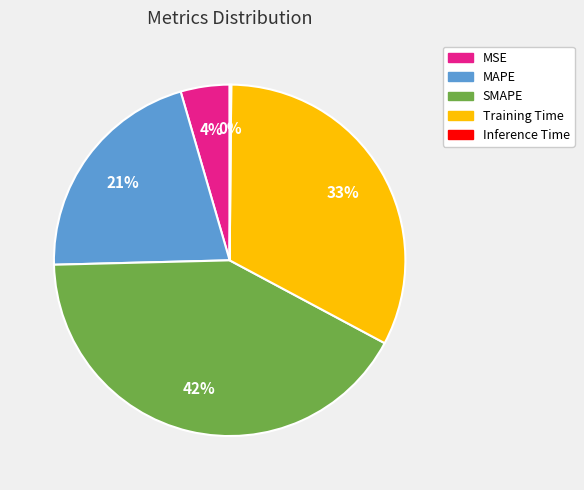

Does any single category account for the majority?

No